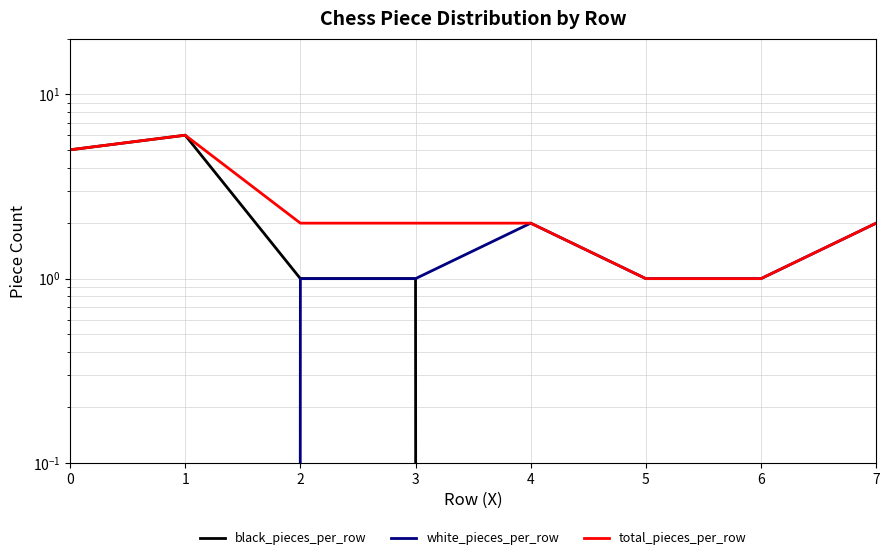

What is the difference between the maximum and minimum values in the total_pieces_per_row series?

5